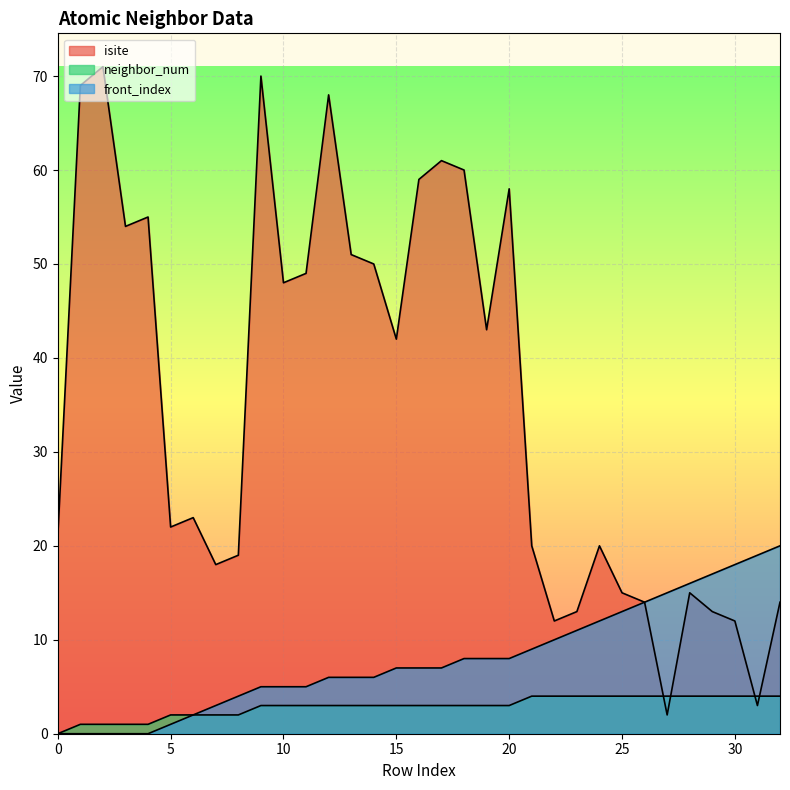

Count the number of categories in the chart.

33